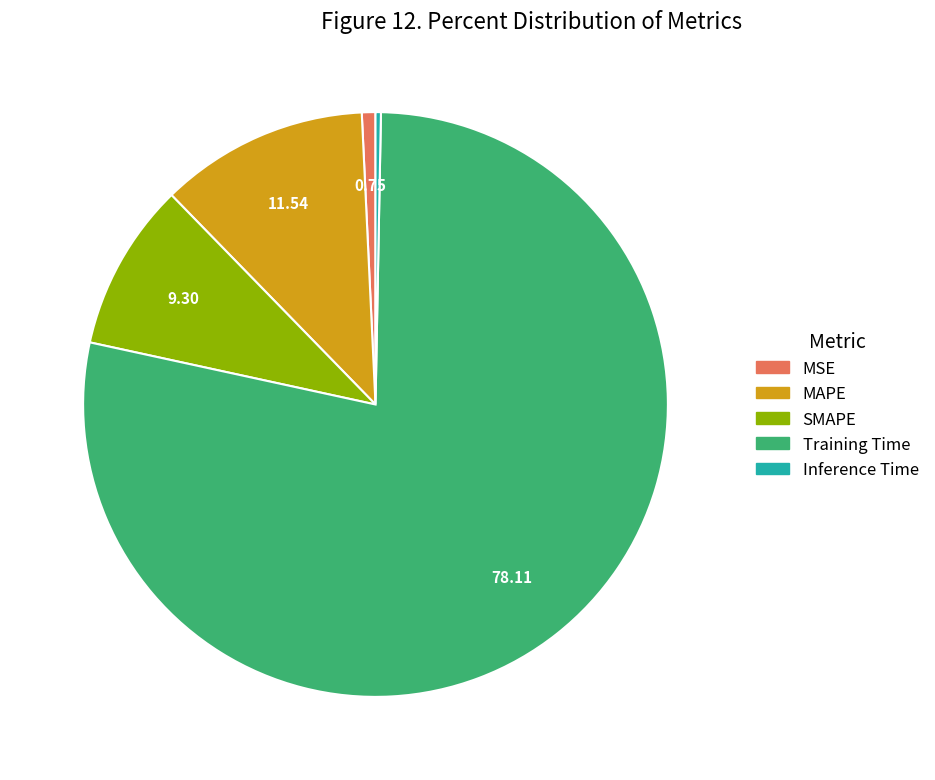

What is the largest slice in the pie chart?

Training Time